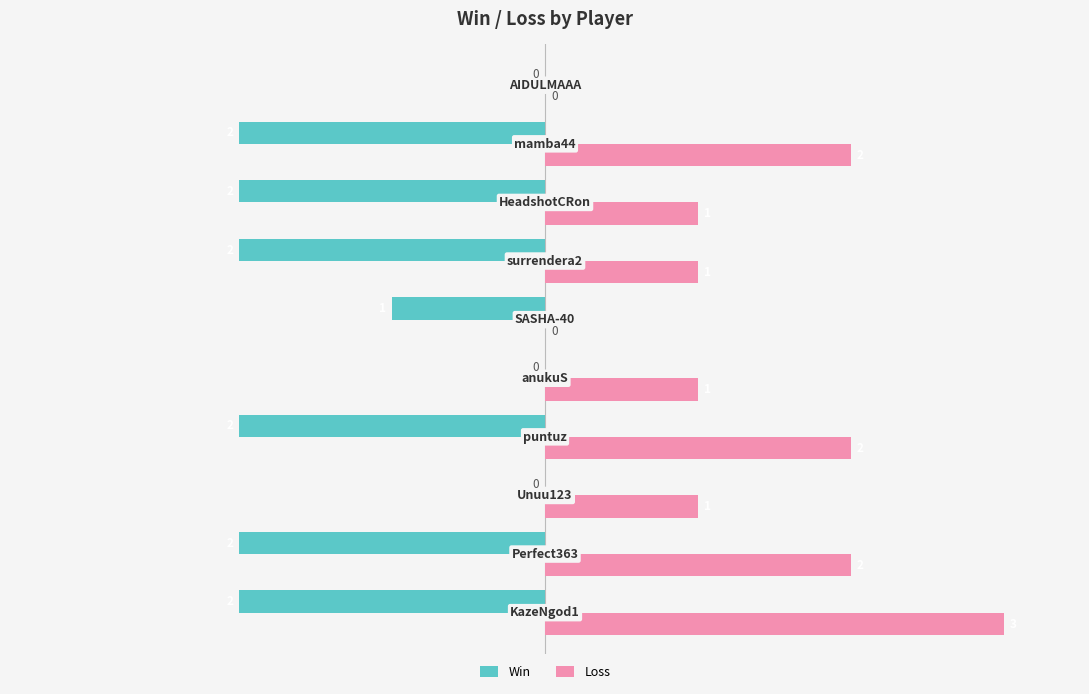

How many Loss values are between 1 and 2?

7